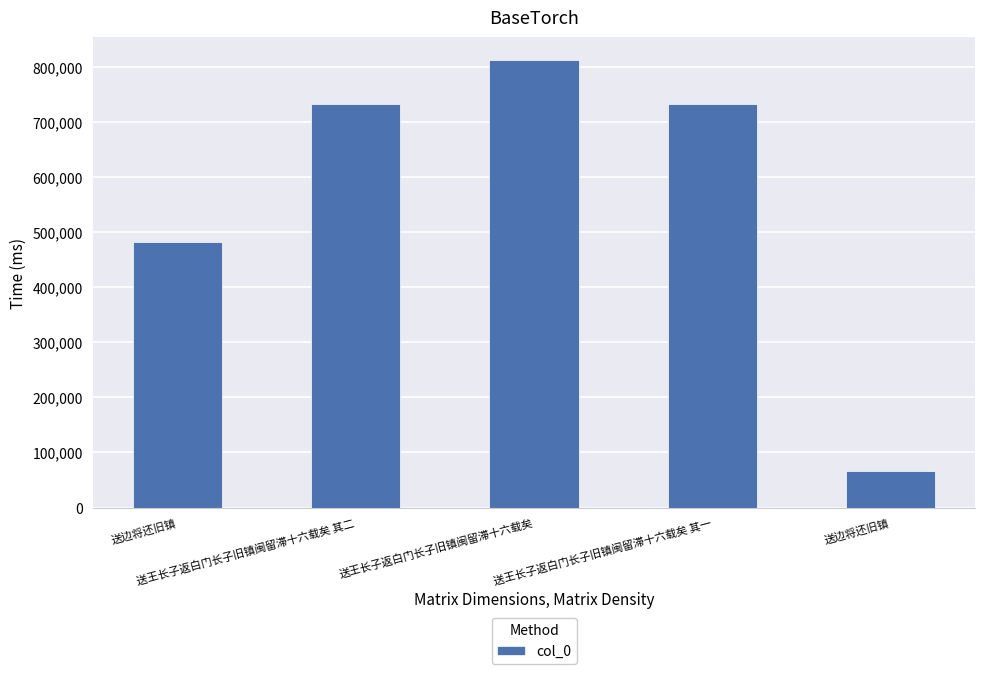

Is it true that the value at 送边将还旧镇 is 845081?

False